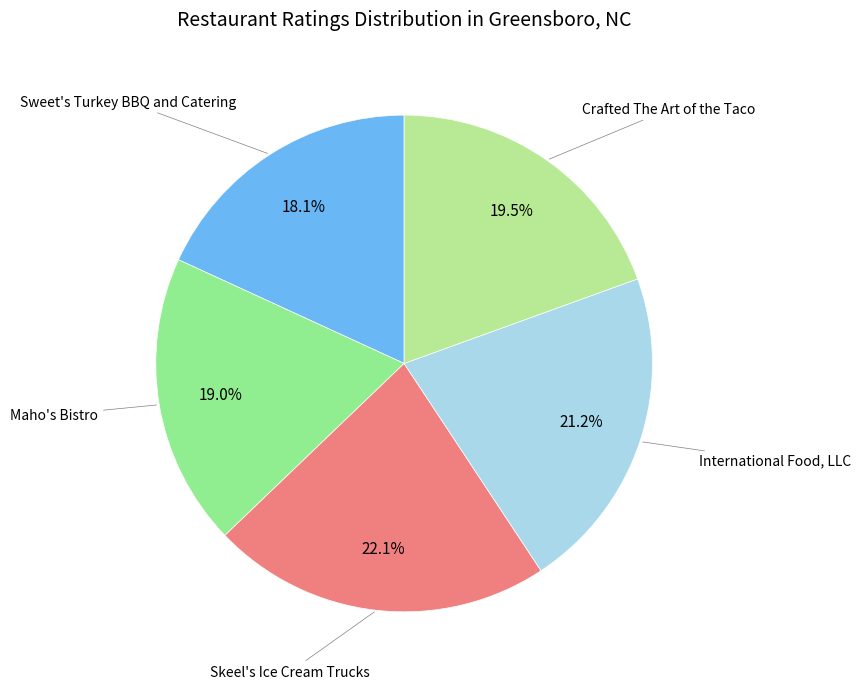

Is there any slice that represents more than half of the pie?

No